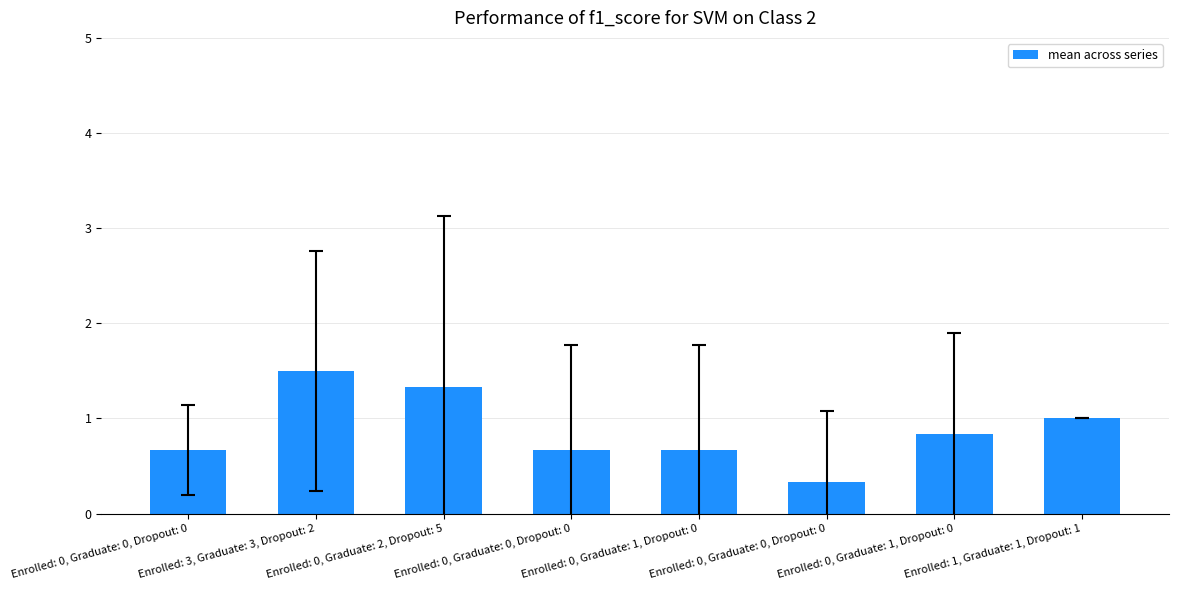

Rank the categories by value from lowest to highest.

Enrolled: 0, Graduate: 0, Dropout: 0, Enrolled: 0, Graduate: 0, Dropout: 0, Enrolled: 0, Graduate: 0, Dropout: 0, Enrolled: 0, Graduate: 1, Dropout: 0, Enrolled: 0, Graduate: 1, Dropout: 0, Enrolled: 1, Graduate: 1, Dropout: 1, Enrolled: 0, Graduate: 2, Dropout: 5, Enrolled: 3, Graduate: 3, Dropout: 2